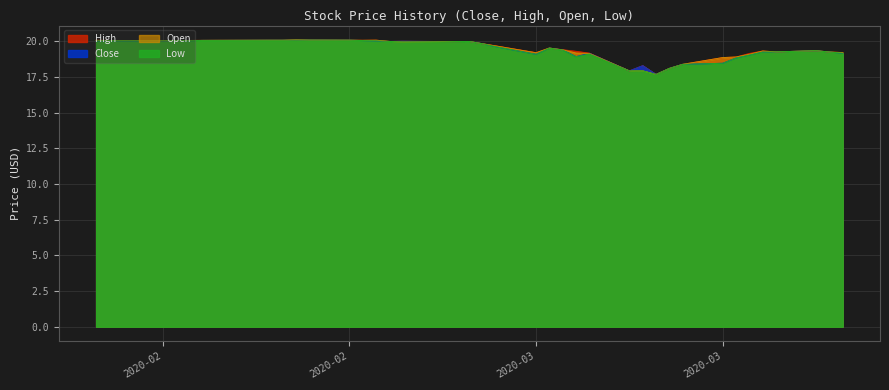

What is the sum of all Open values?

780.1